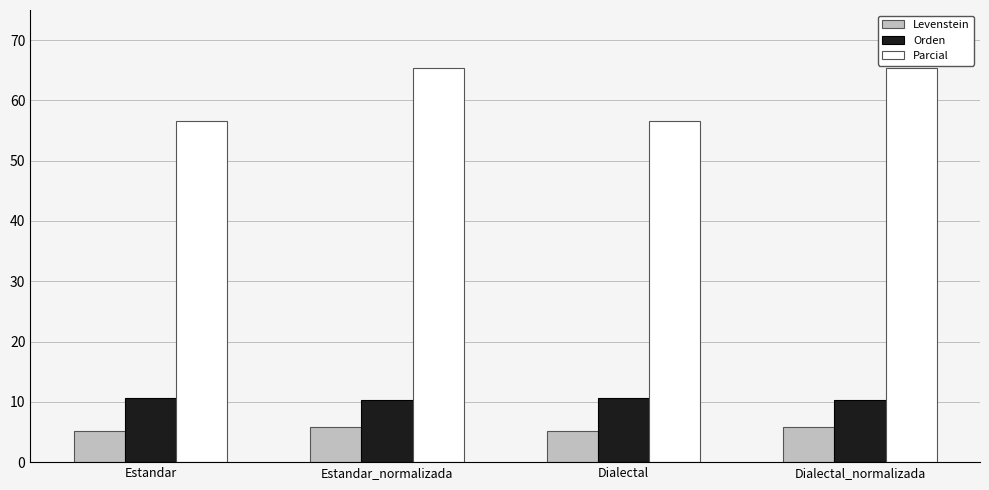

How many categories are shown in the chart?

4